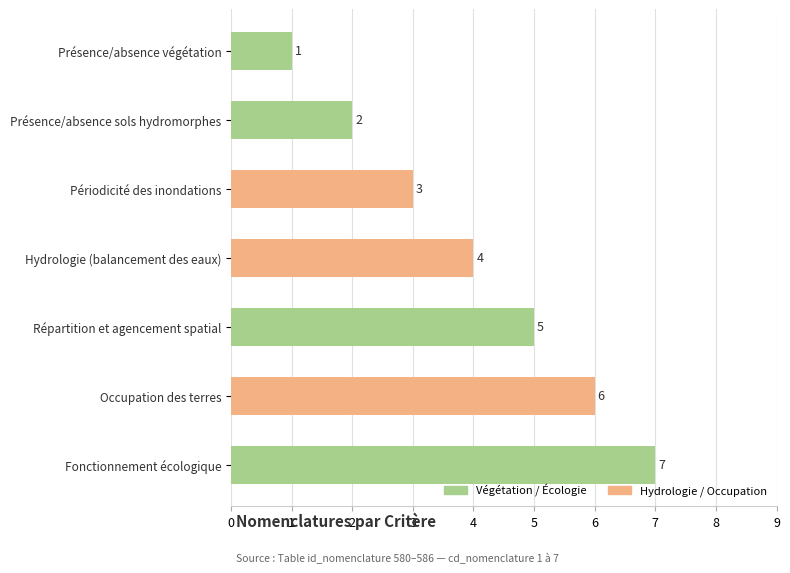

Which category has the highest value across all series?

Fonctionnement écologique